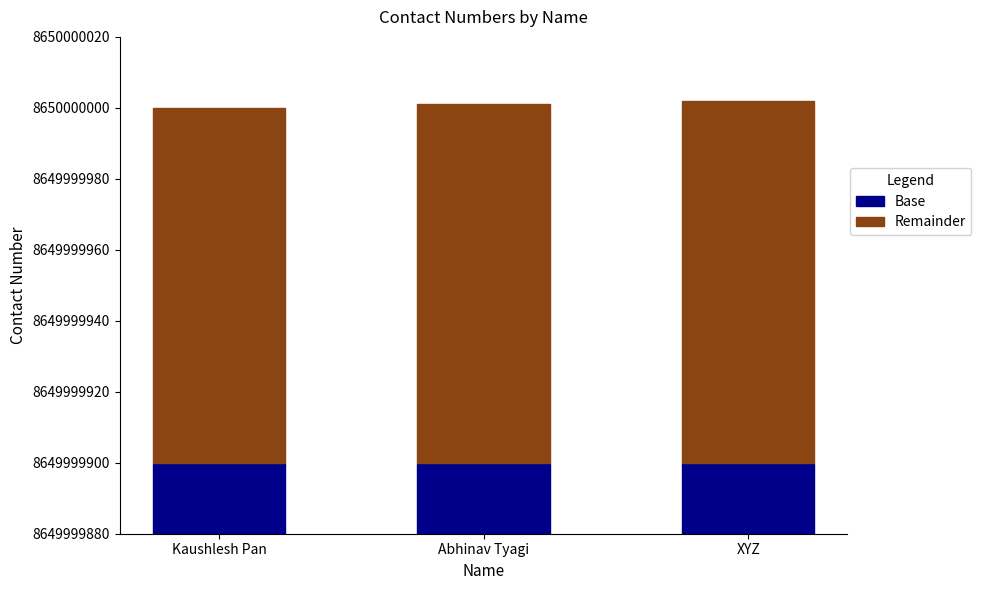

Reading left to right, transcribe all the data shown in this chart.

Base: 8649999900	8649999900	8649999900
Remainder: 100	101	102